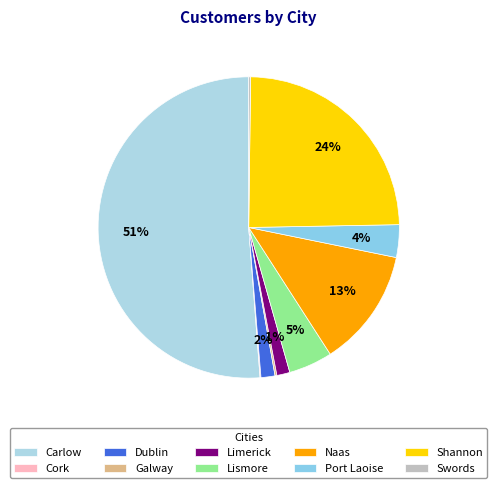

How many segments does this pie chart have?

10